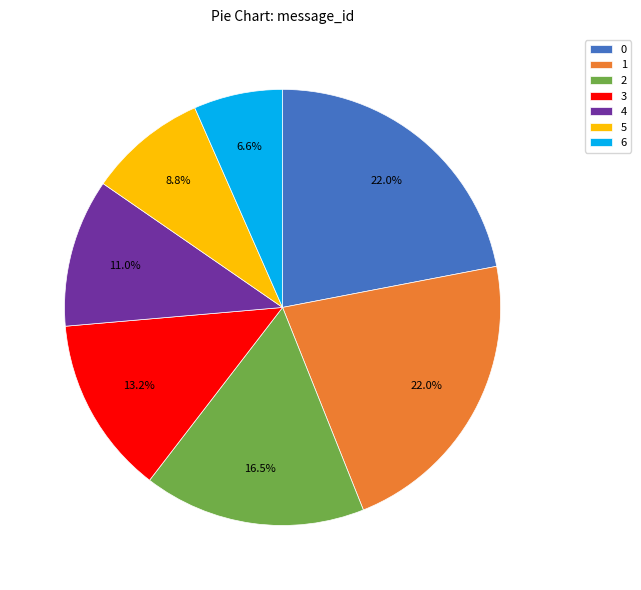

To the nearest percent, what is the difference between the 4 and 0 slice percentages?

11%